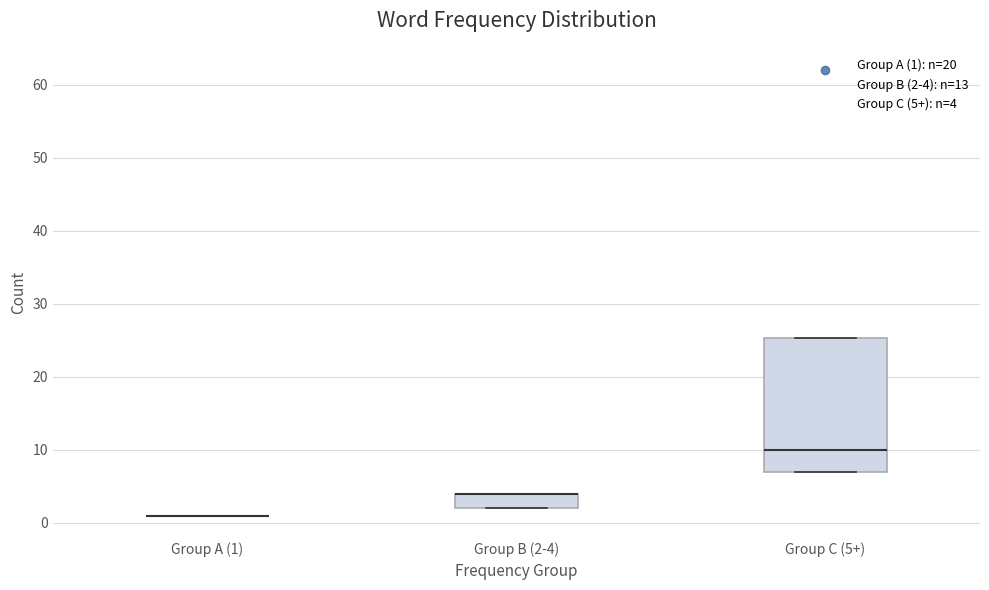

Reading left to right, read every box against the y-axis: the position of its median line, the range the box covers, and the ends of its whiskers. The values are not printed on the chart, so give them approximately, as read against the axis.

Group A (1): box collapsed to a line at 1, whiskers 1 to 1
Group B (2-4): median 4 (drawn on the box's upper edge), box 2 to 4, whiskers 2 to 4
Group C (5+): median 10, box 7 to 25, whiskers 7 to 25